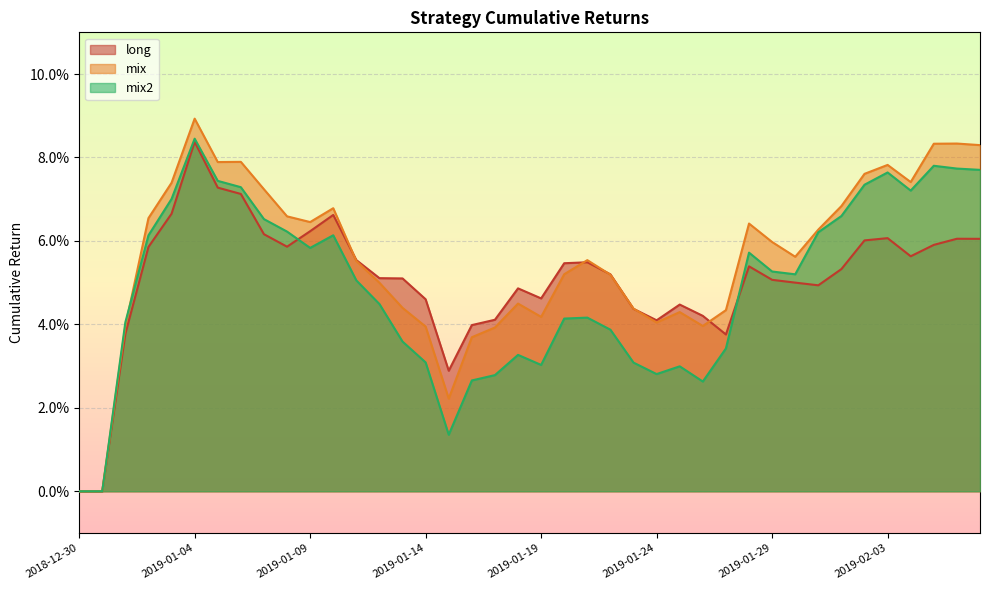

What is the label of the 21st point from the right?

2019-01-18